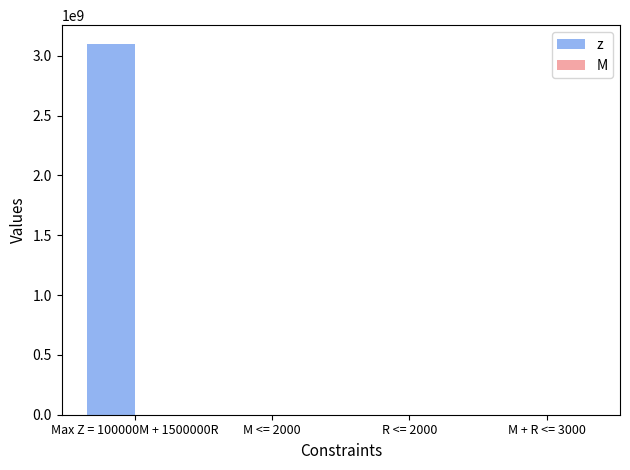

What is the maximum value for z?

3100000000